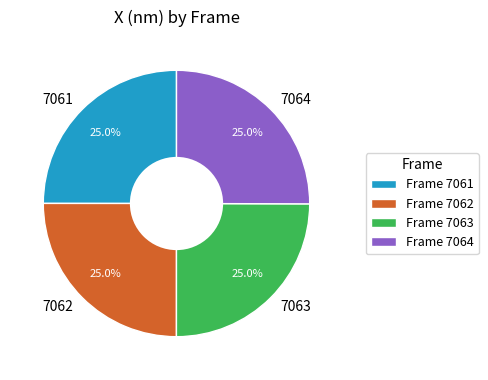

What percentage do 7063 and 7064 together represent?

50.0%